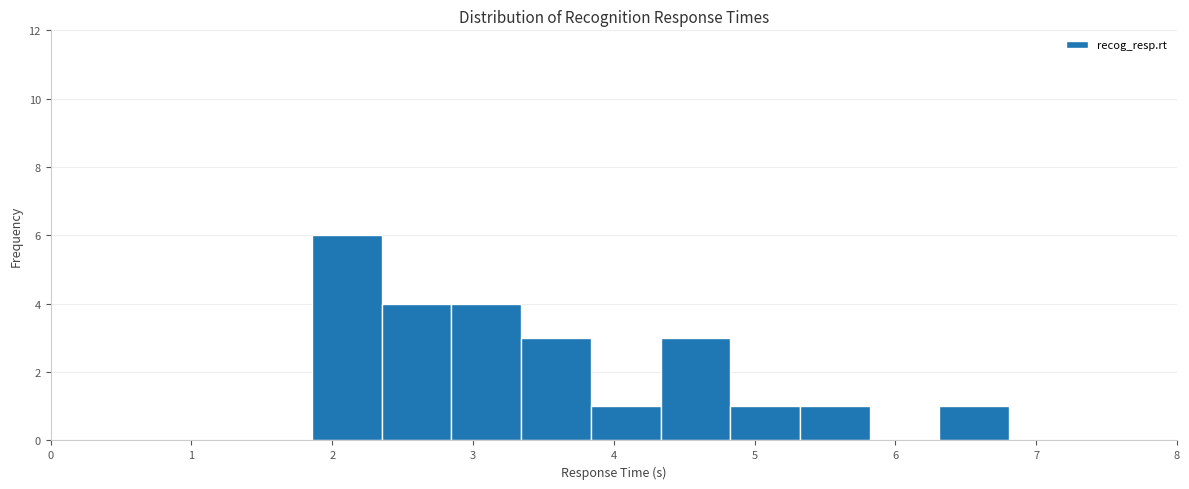

Reading left to right, list every bar in this chart as the range it spans on the x-axis followed by its height. Neither the bar edges nor the heights are printed on the chart, so give them approximately, as read against the axes.

1.9 to 2.4: 6
2.4 to 2.8: 4
2.8 to 3.3: 4
3.3 to 3.8: 3
3.8 to 4.3: 1
4.3 to 4.8: 3
4.8 to 5.3: 1
5.3 to 5.8: 1
5.8 to 6.3: 0
6.3 to 6.8: 1